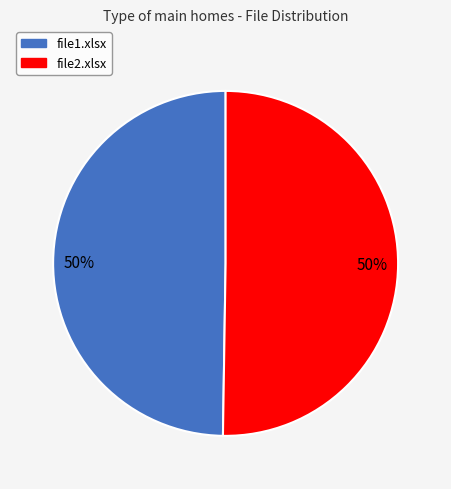

What is the ratio of the value at file2.xlsx to the value at file1.xlsx?

1.0